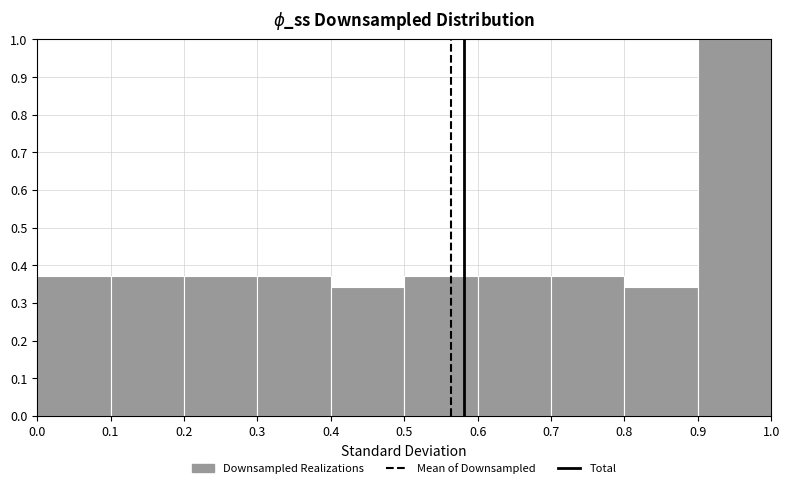

How tall is the bar that spans 0.6 to 0.7 on the x-axis? The values are not printed on the chart, so give them approximately, as read against the axis.

0.37